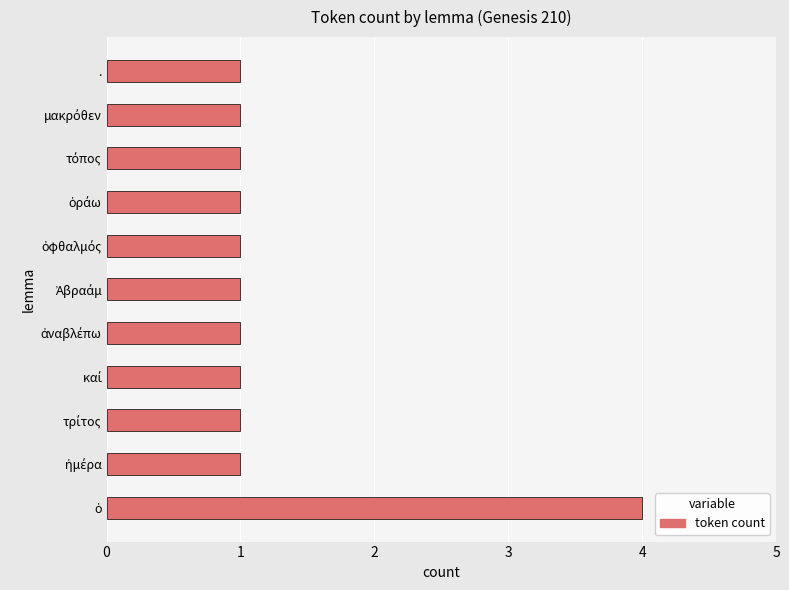

The value at . is 1. True or false?

True